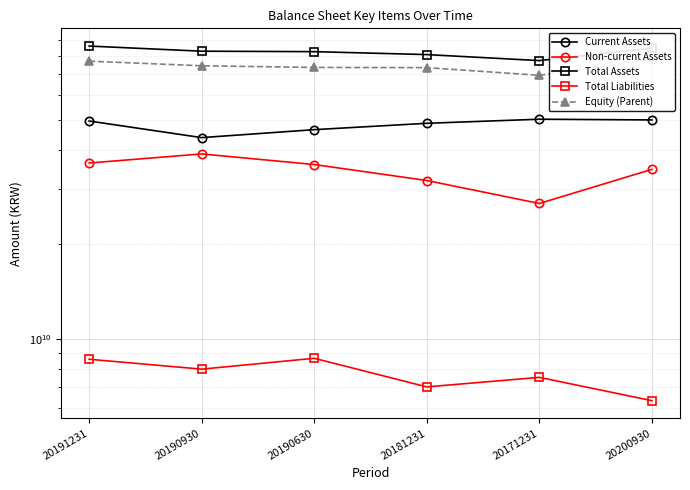

Does the chart display data point markers on the line(s)?

Yes